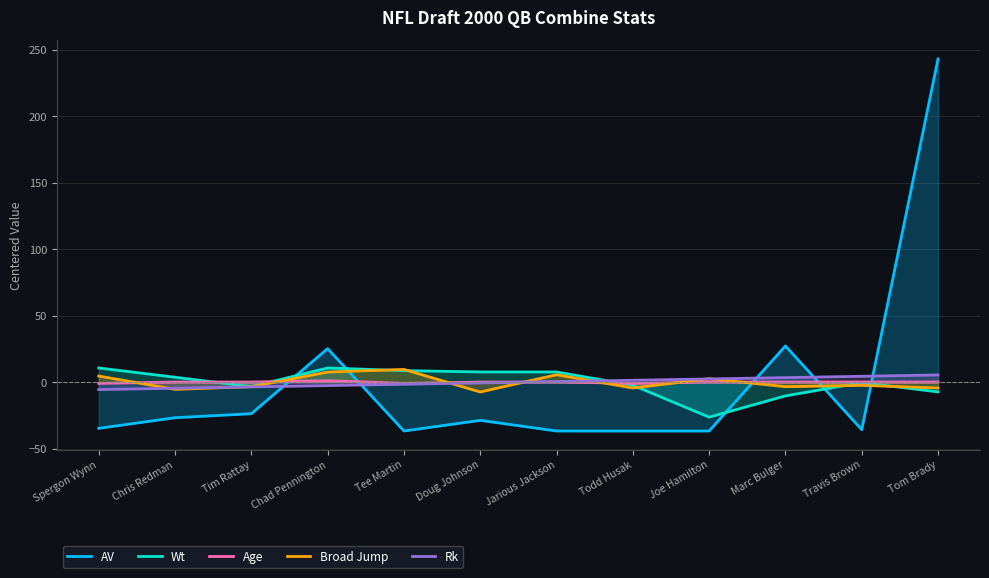

How many lines are shown in the chart?

5